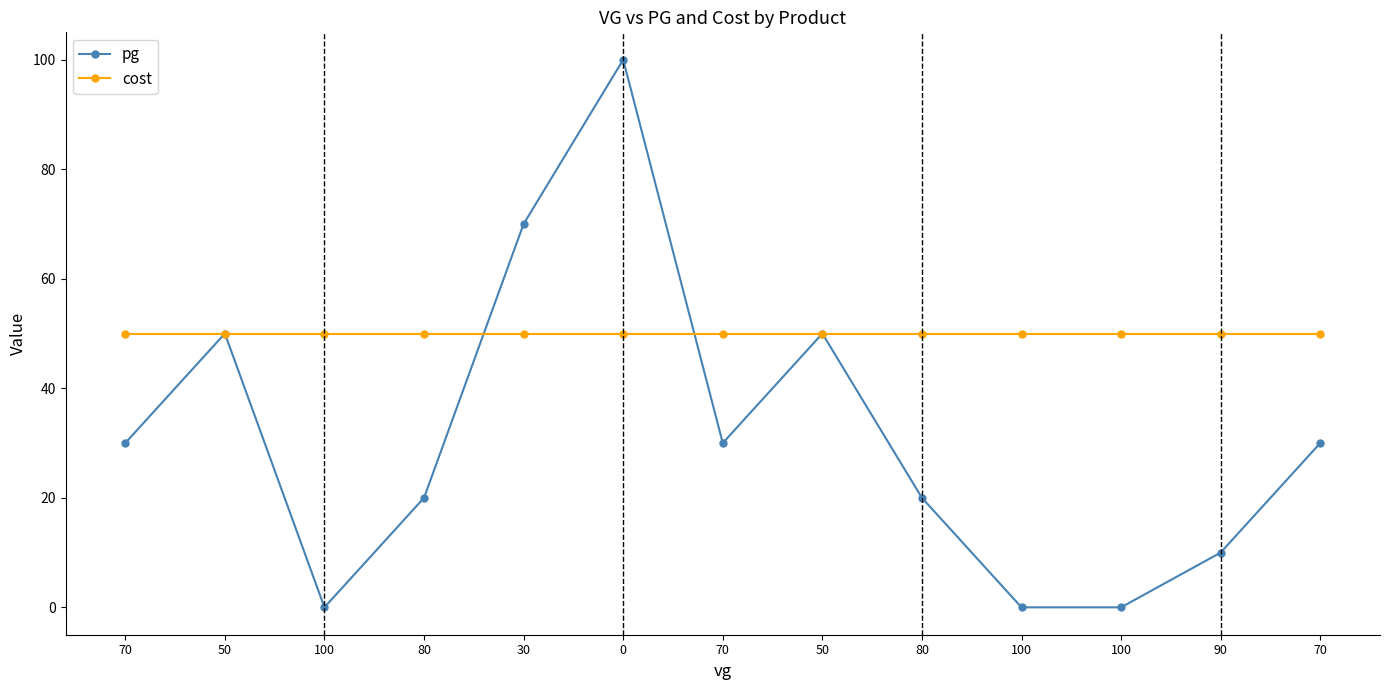

Which series has the widest spread of values?

pg